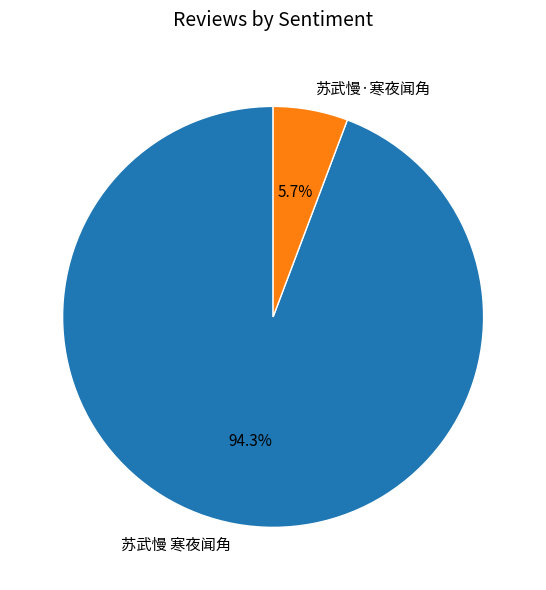

Is there a majority slice in this chart?

Yes